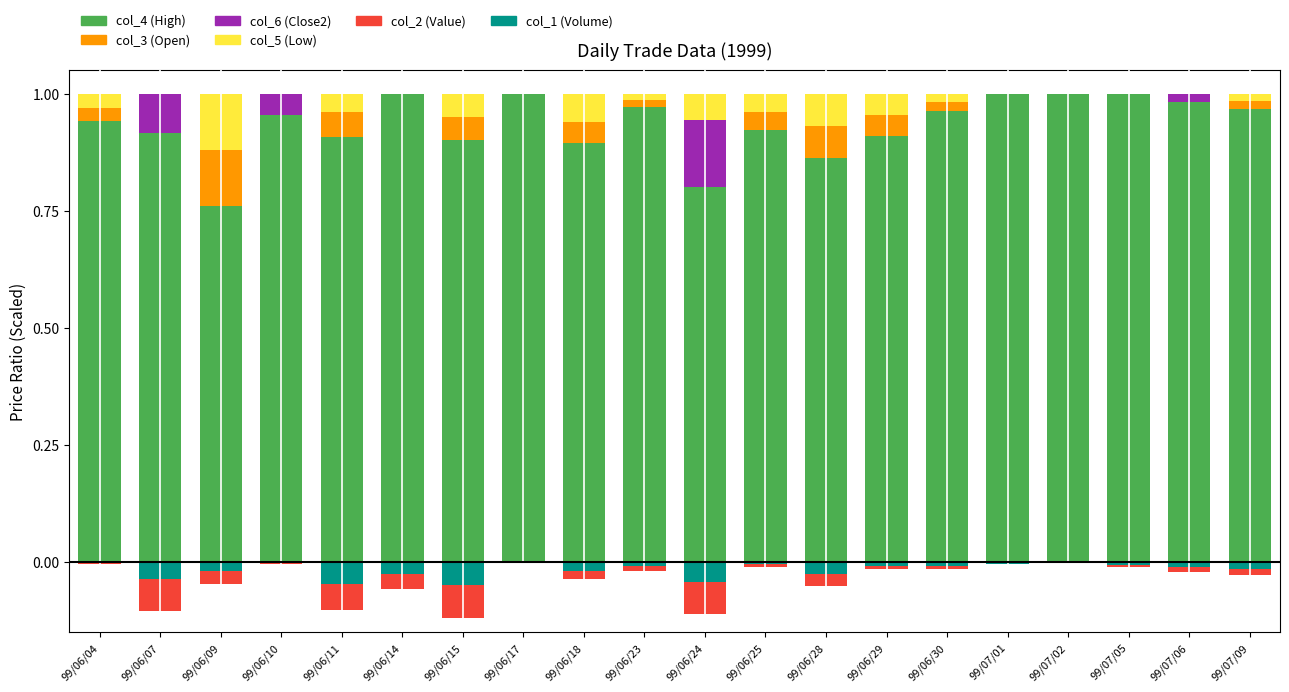

At how many categories does at least one series exceed 0?

20